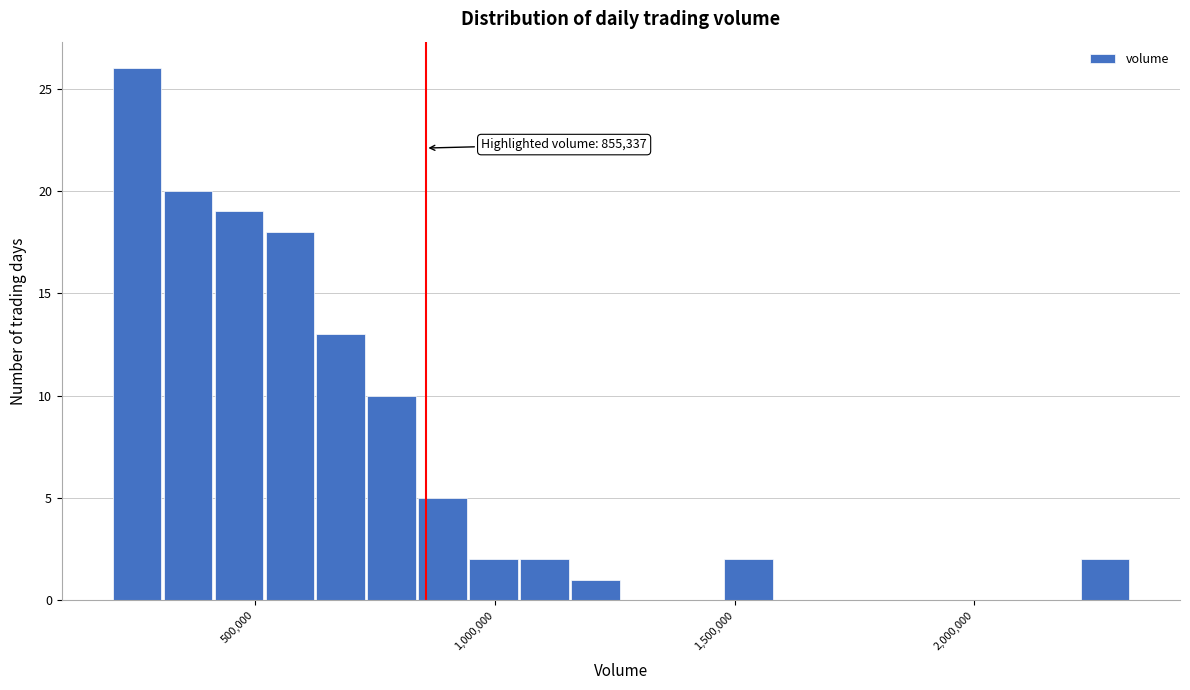

Around what value on the x-axis is the tallest bar? Give the approximate position of its centre, as read against the axis.

250000